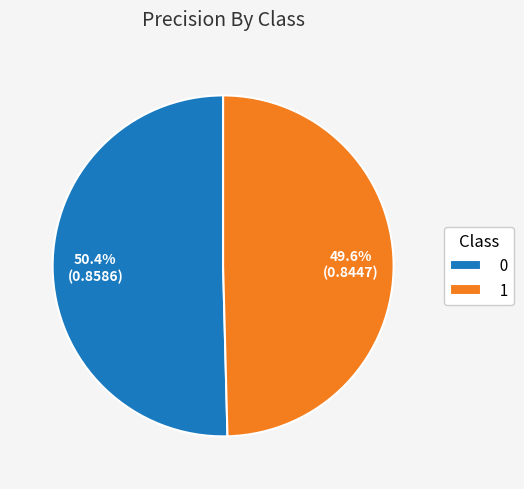

The 1 slice represents 50% of the pie. True or false?

True